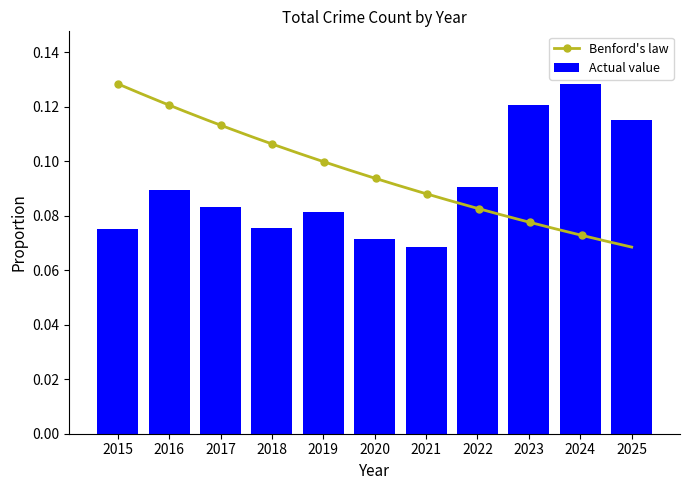

What is the maximum value shown in the chart?

0.1